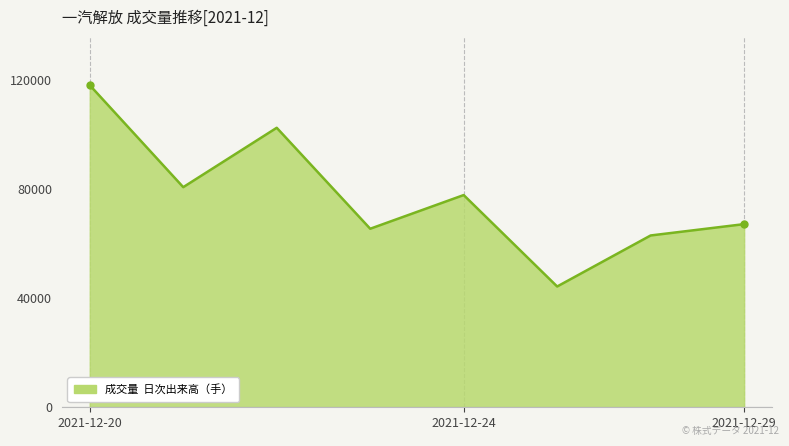

What is the minimum value shown in the chart?

44239.8